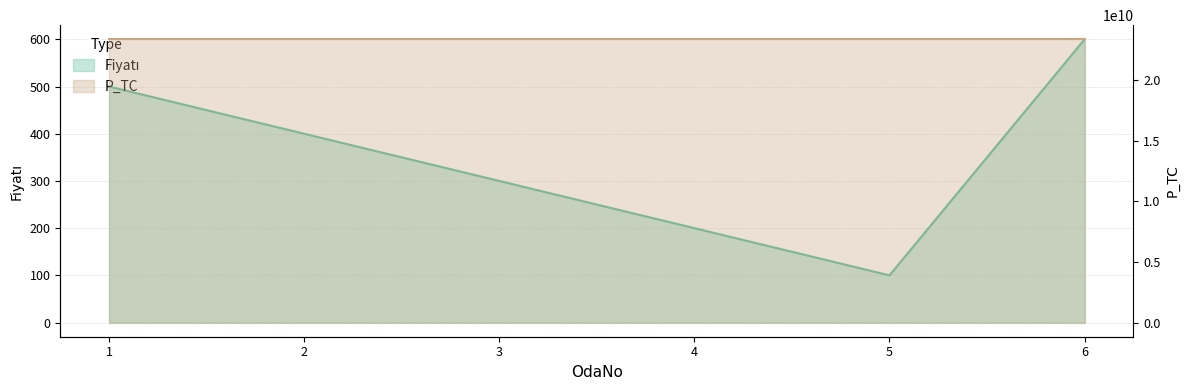

The P_TC series shows 14548703584 at 2. True or false?

False